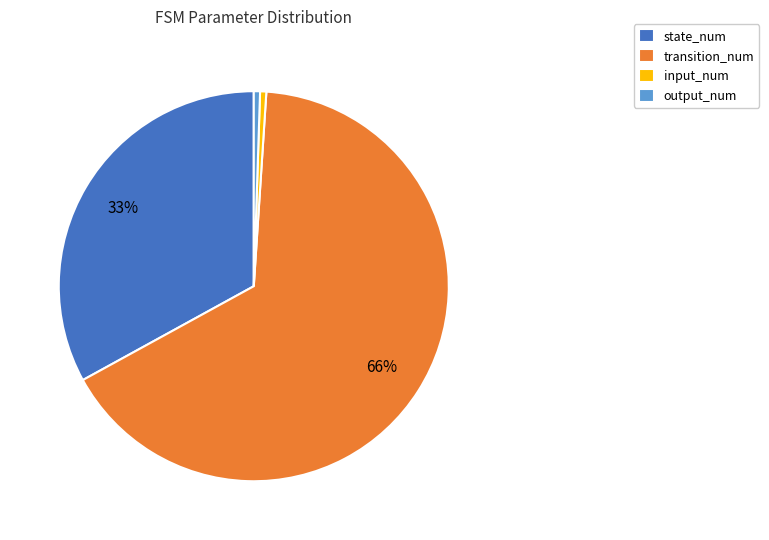

The transition_num slice represents 58% of the pie. True or false?

False